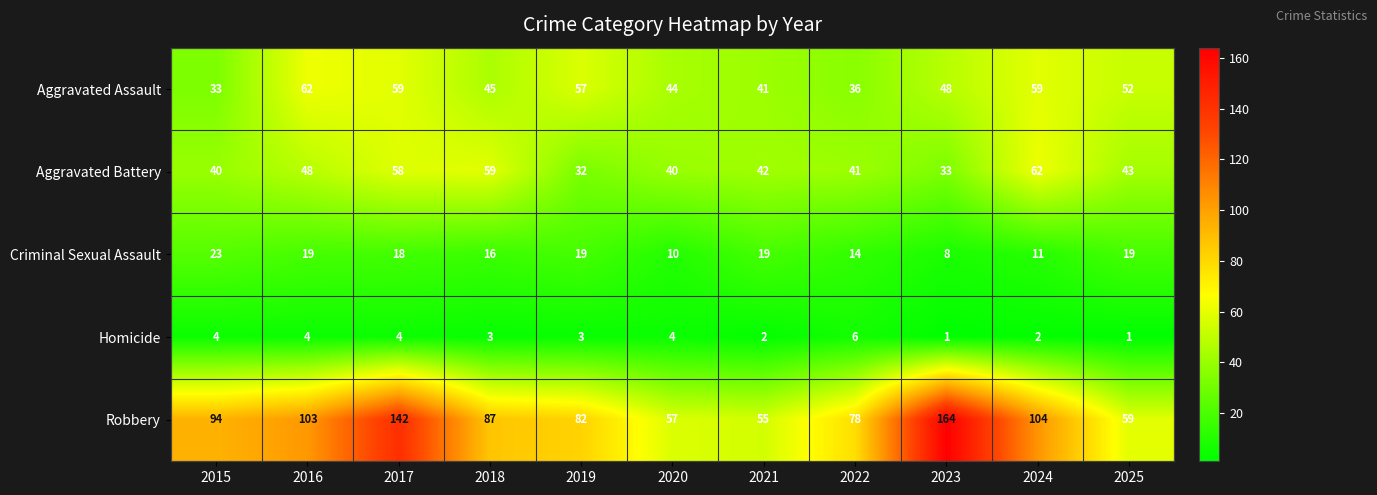

What is the total value across all series at 2018?

210